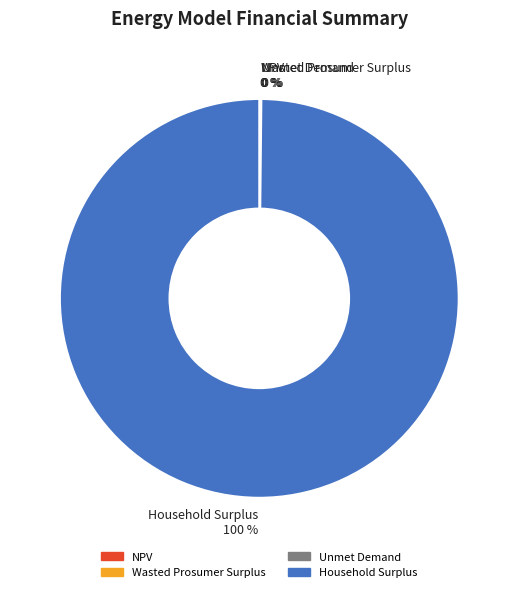

Is Household Surplus the majority of the pie?

Yes